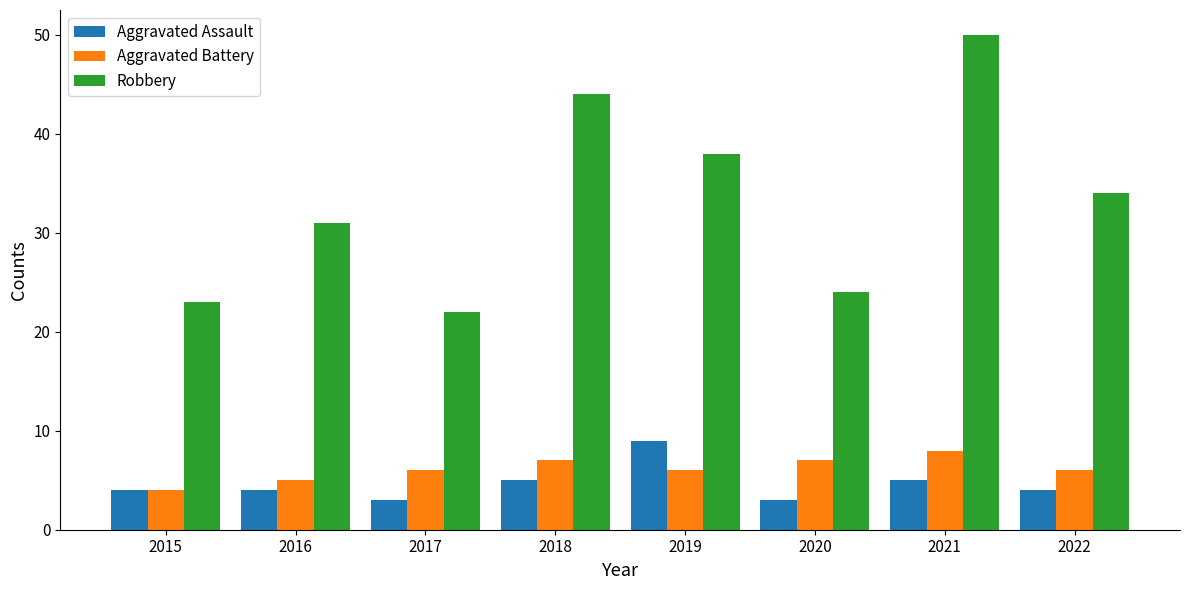

Reading right to left, list all the values displayed in this chart.

Aggravated Assault: 2022=4	2021=5	2020=3	2019=9	2018=5	2017=3	2016=4	2015=4
Aggravated Battery: 2022=6	2021=8	2020=7	2019=6	2018=7	2017=6	2016=5	2015=4
Robbery: 2022=34	2021=50	2020=24	2019=38	2018=44	2017=22	2016=31	2015=23